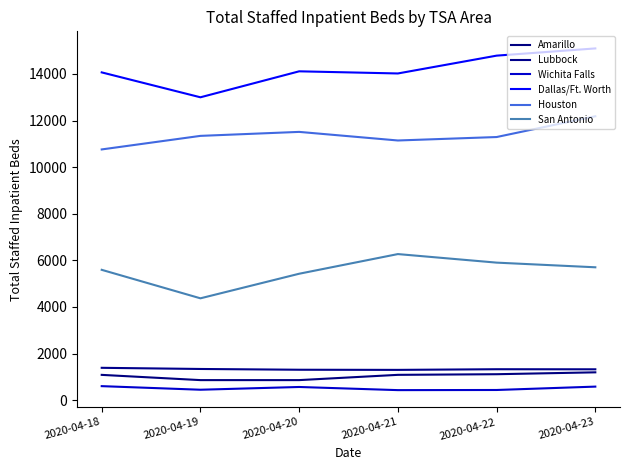

True or false: Houston and Wichita Falls intersect in this chart.

False